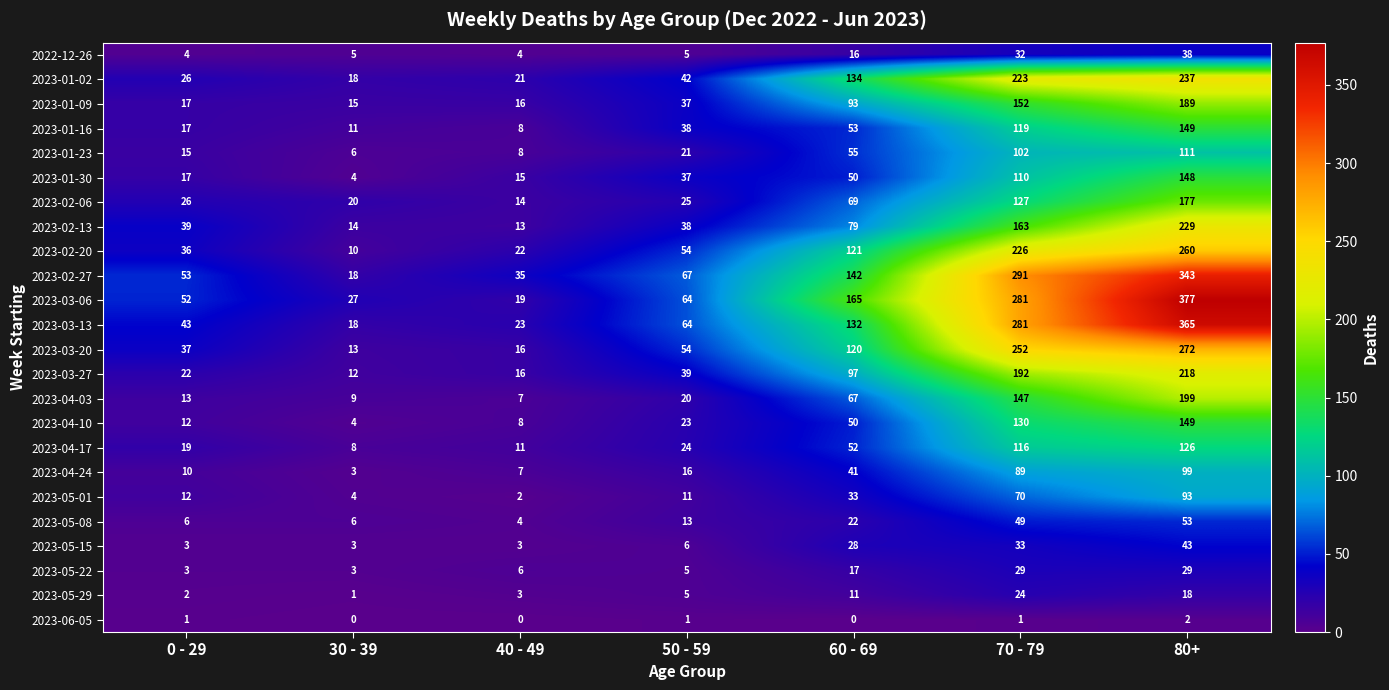

The value of 2023-03-13 at 0 - 29 is 43. True or false?

True